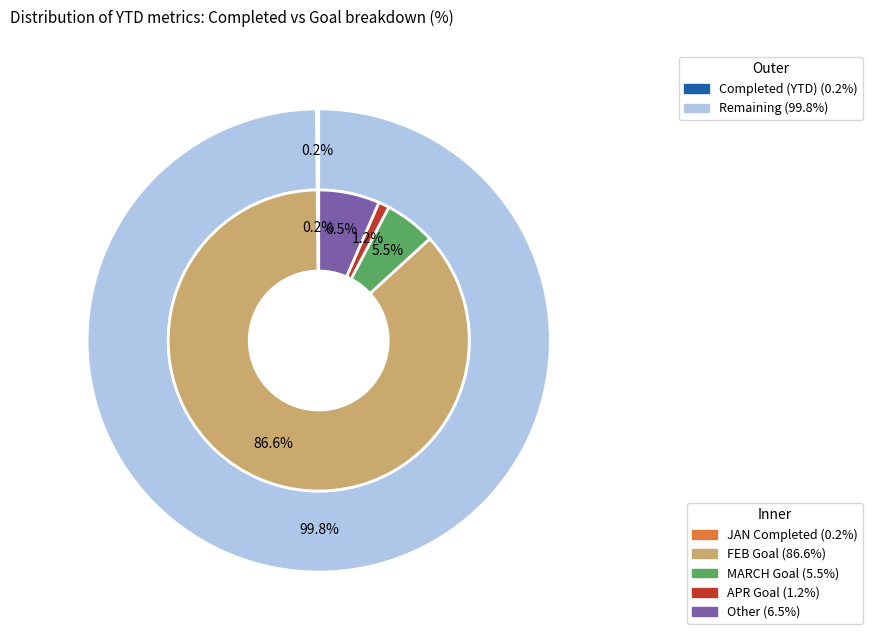

Does Total Goal account for over 50% of the chart?

Yes